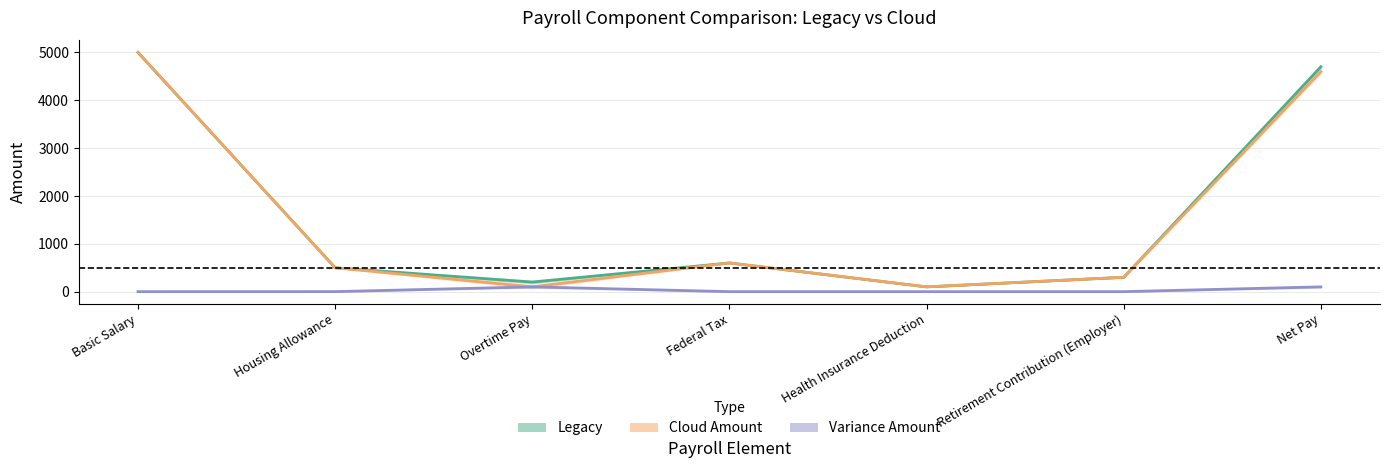

List the series in order of their peak value, lowest first.

Variance Amount, Legacy, Cloud Amount